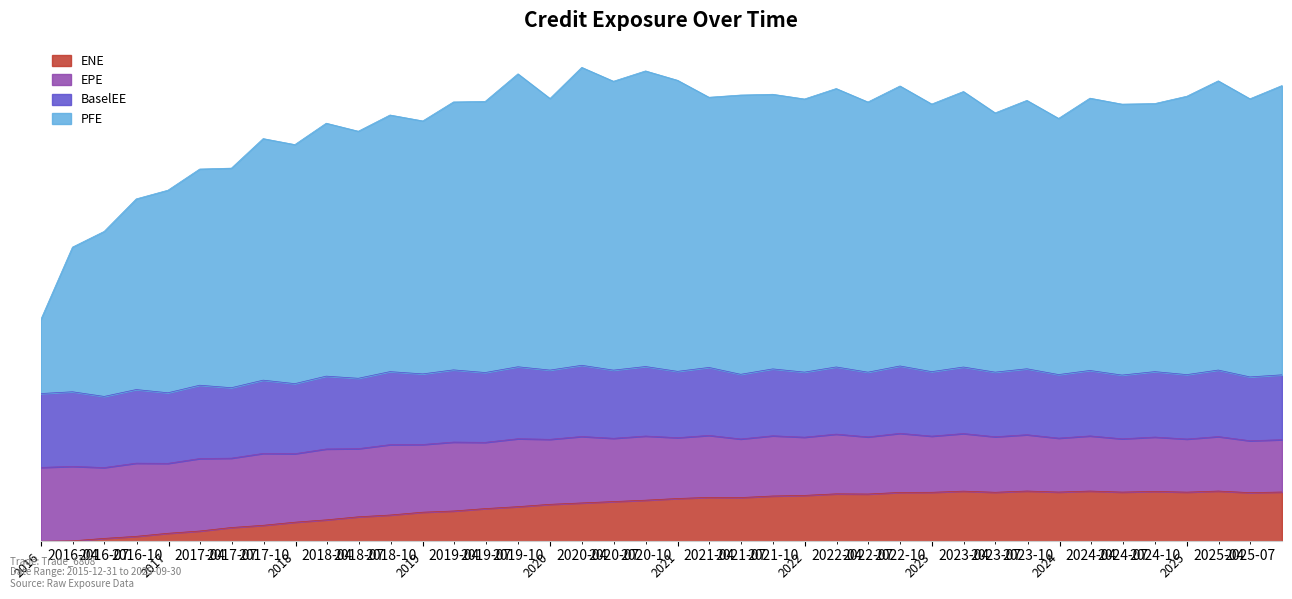

Which series has the largest total across all categories?

PFE